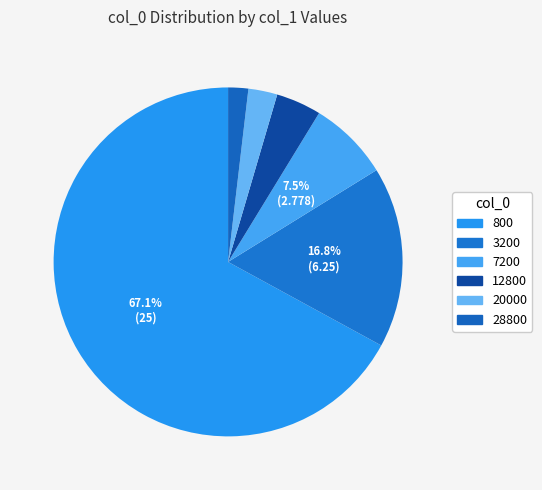

What is the majority slice?

800